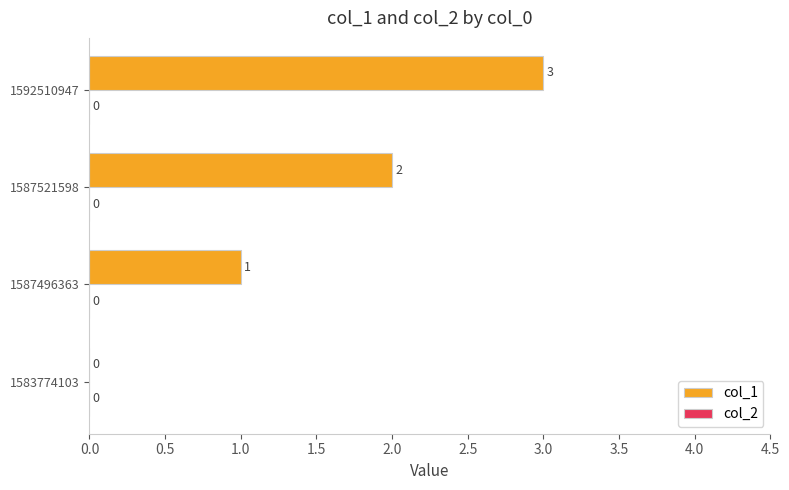

How many values are between 1 and 3?

3